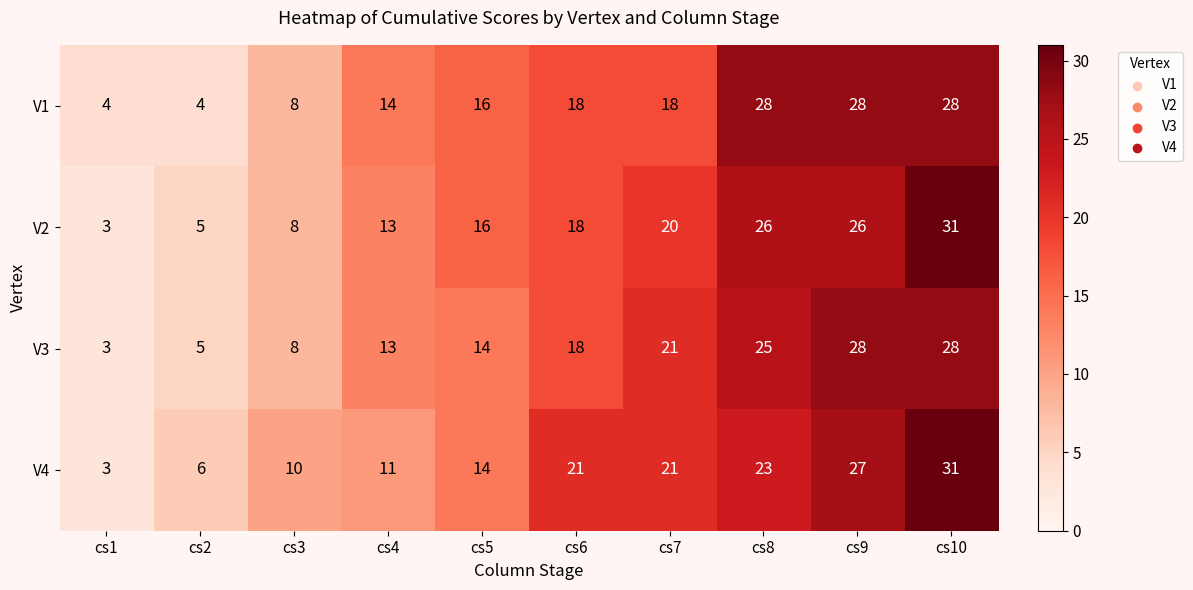

At which label is V2 closest to 17?

cs5